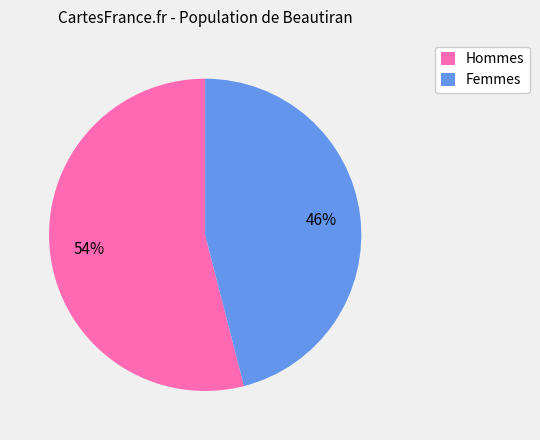

To the nearest percent, what is the average slice percentage?

50%